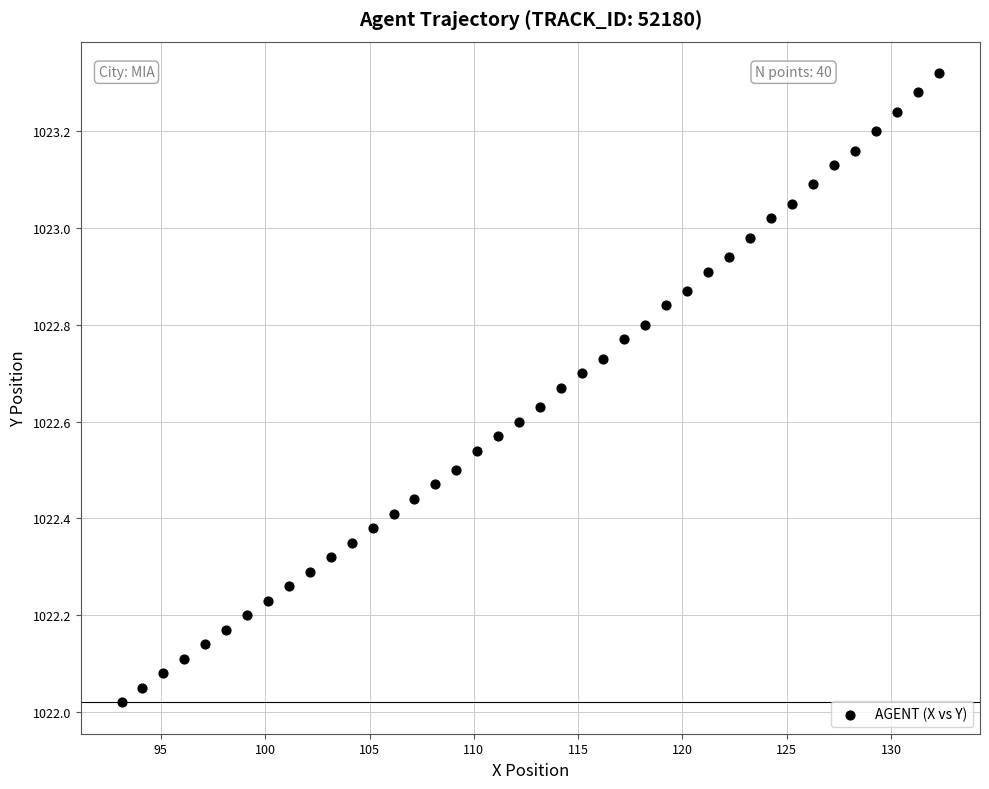

What is the range of X values (max minus min)?

39.2